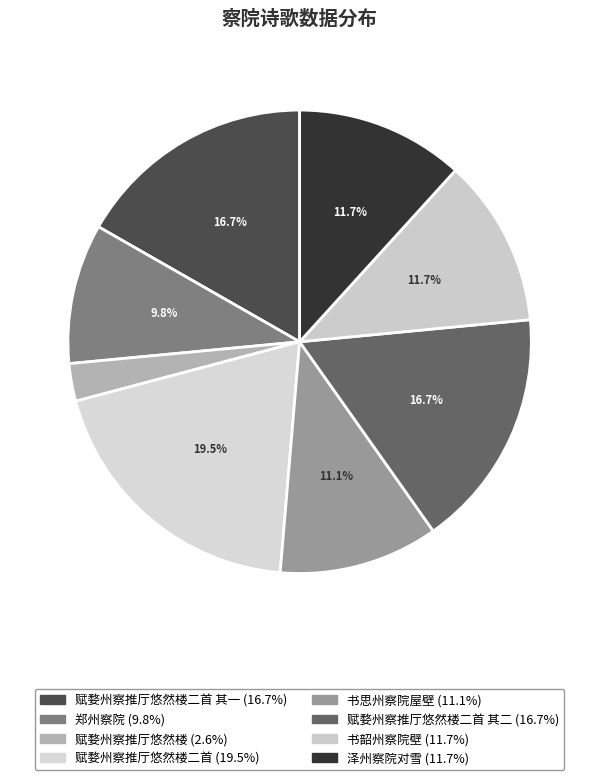

How many slices are in this pie chart?

8